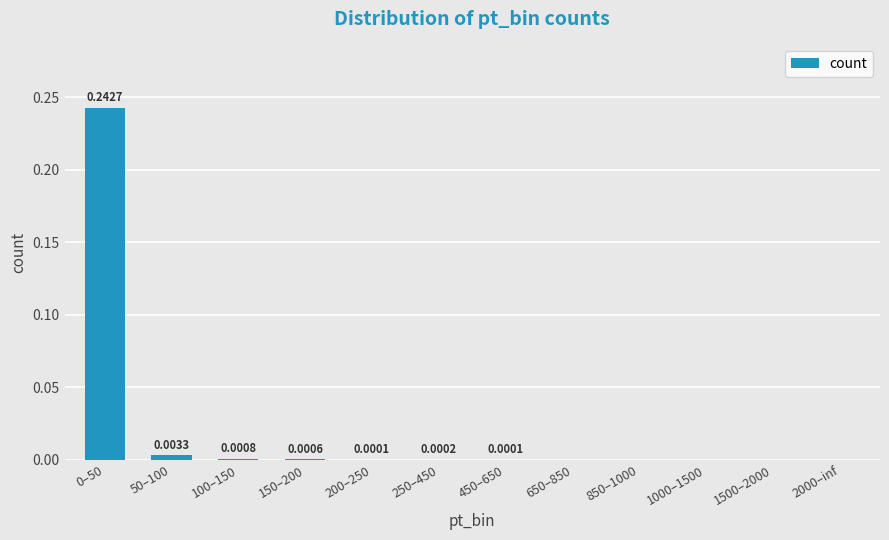

Between 850–1000 and 100–150, which is larger?

100–150